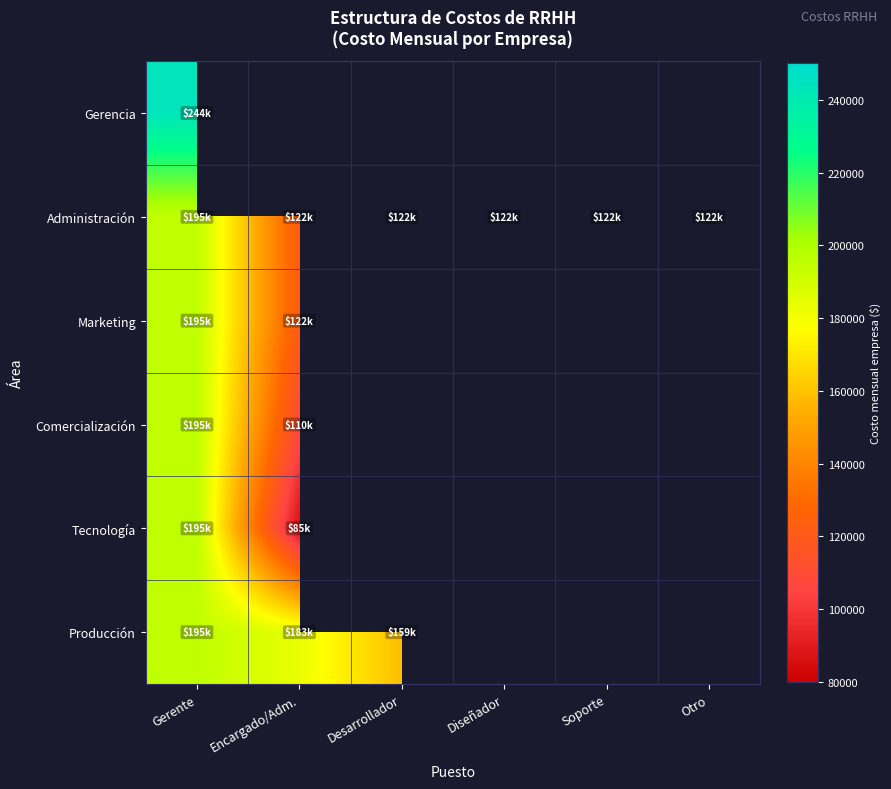

At which category is the sum across all series the highest?

Gerente